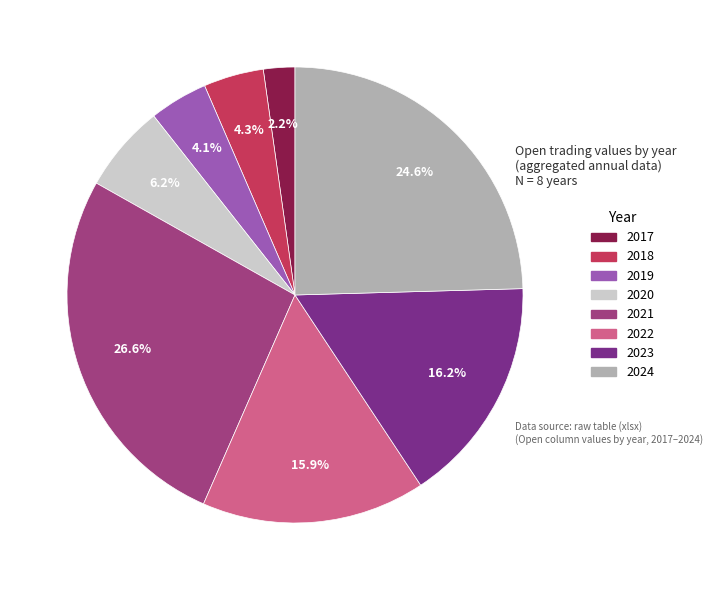

What percentage is NOT represented by 2021?

73.4%